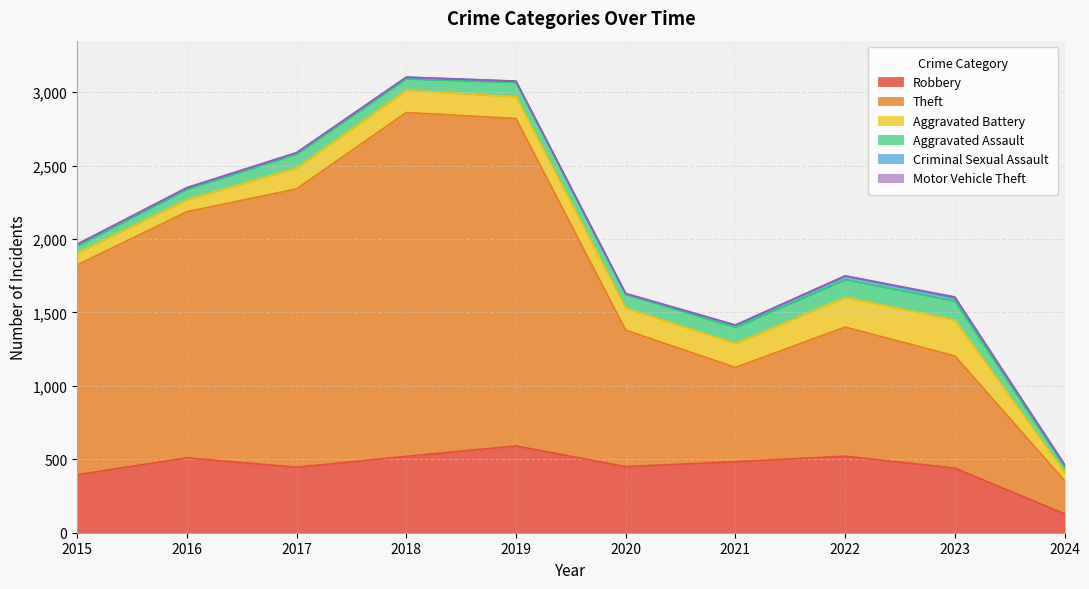

What is the average value of the Aggravated Assault series?

88